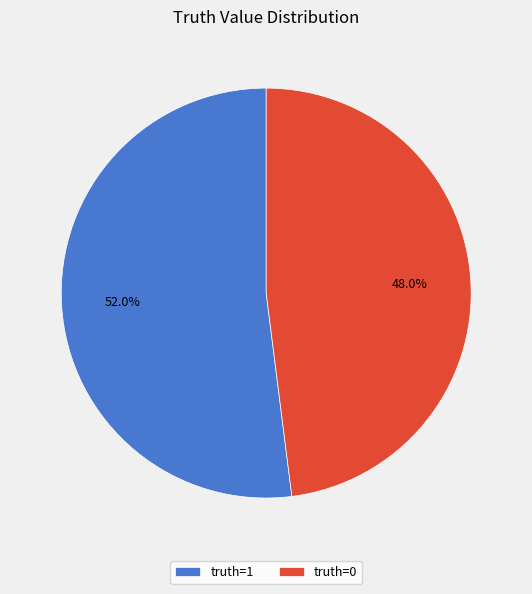

Between truth=0 and truth=1, which is larger?

truth=1